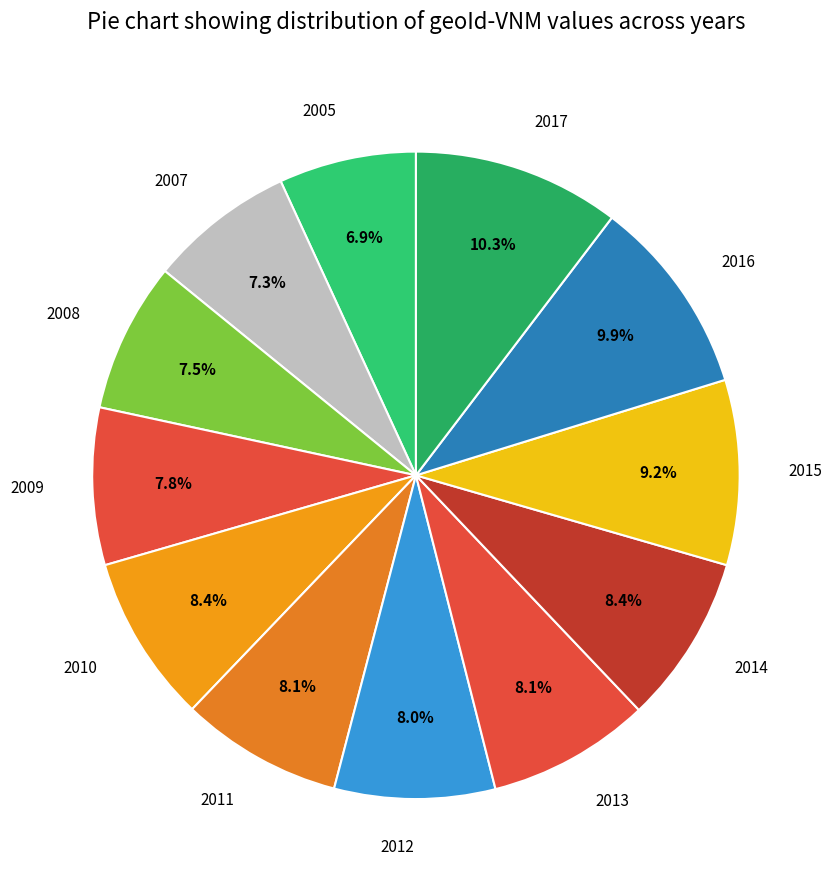

To the nearest percent, what is the difference between the 2013 and 2015 slice percentages?

1%